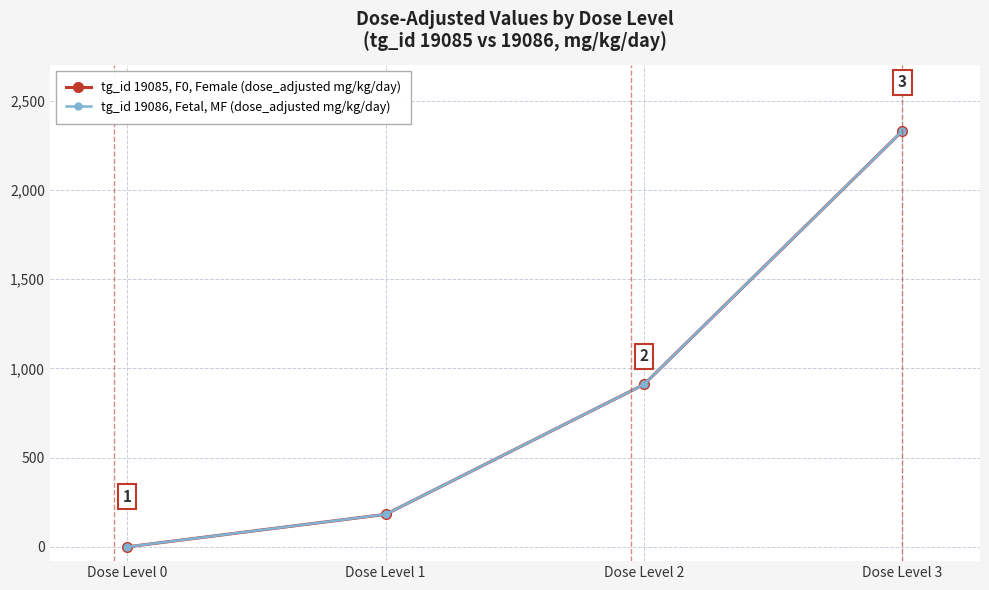

What is the highest value of the tg_id 19086, Fetal, MF (dose_adjusted mg/kg/day) series?

2330